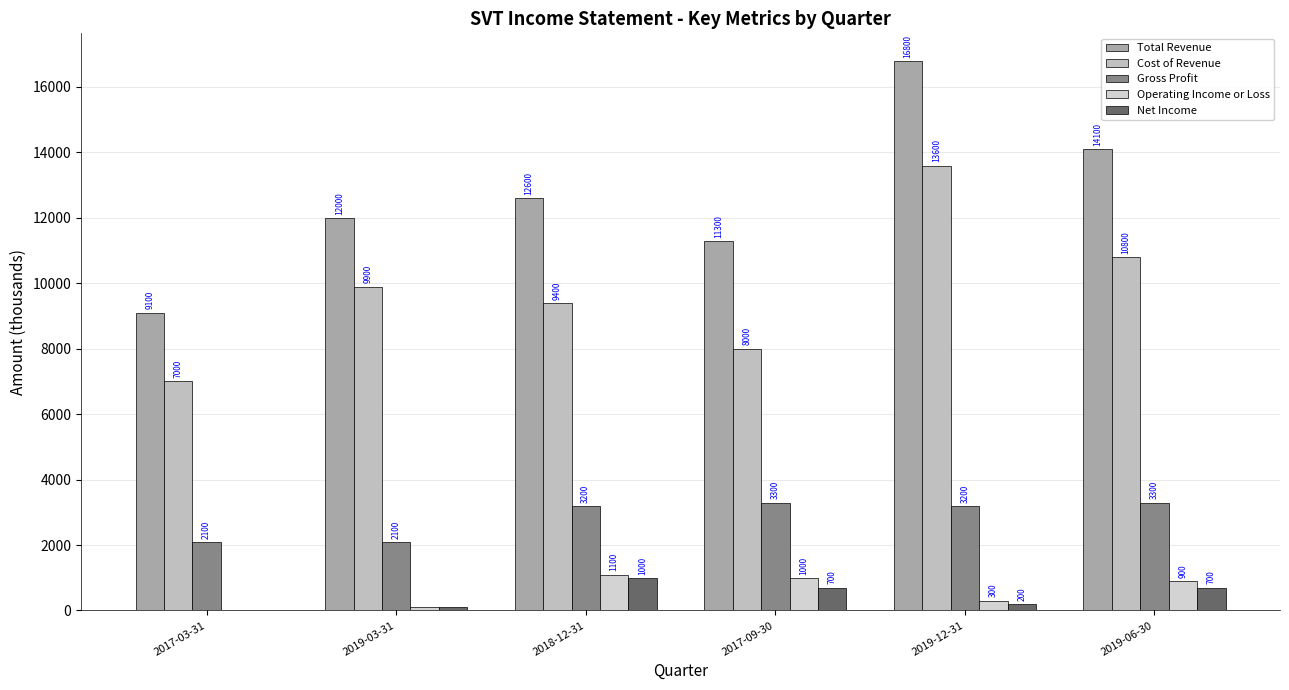

What is the label of the 2nd bar from the left?

2019-03-31